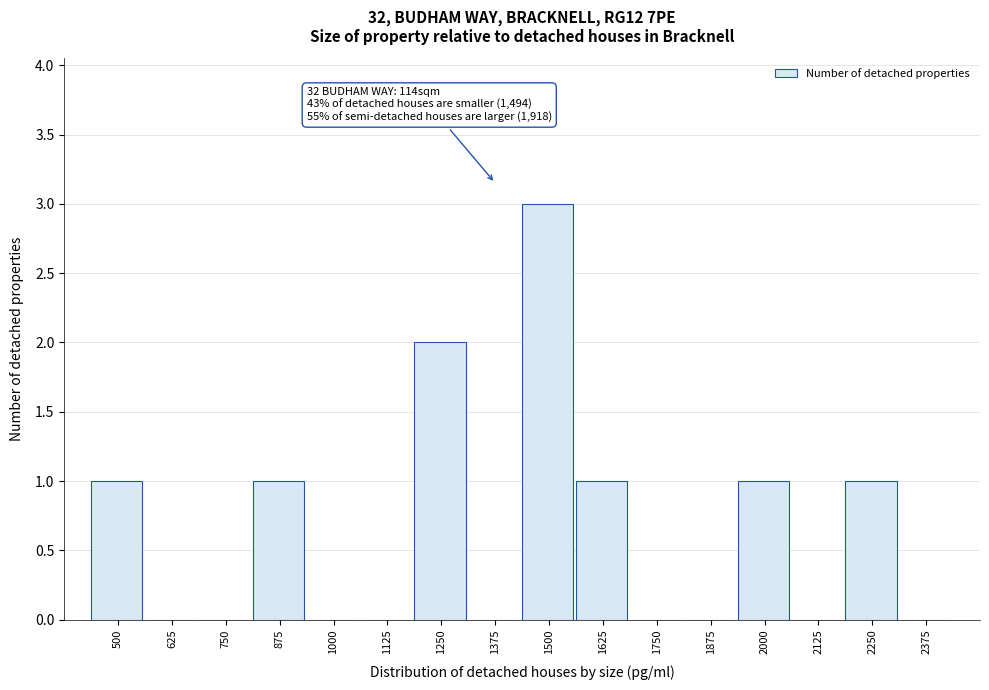

Which has a higher value, 2000 or 2125?

2000